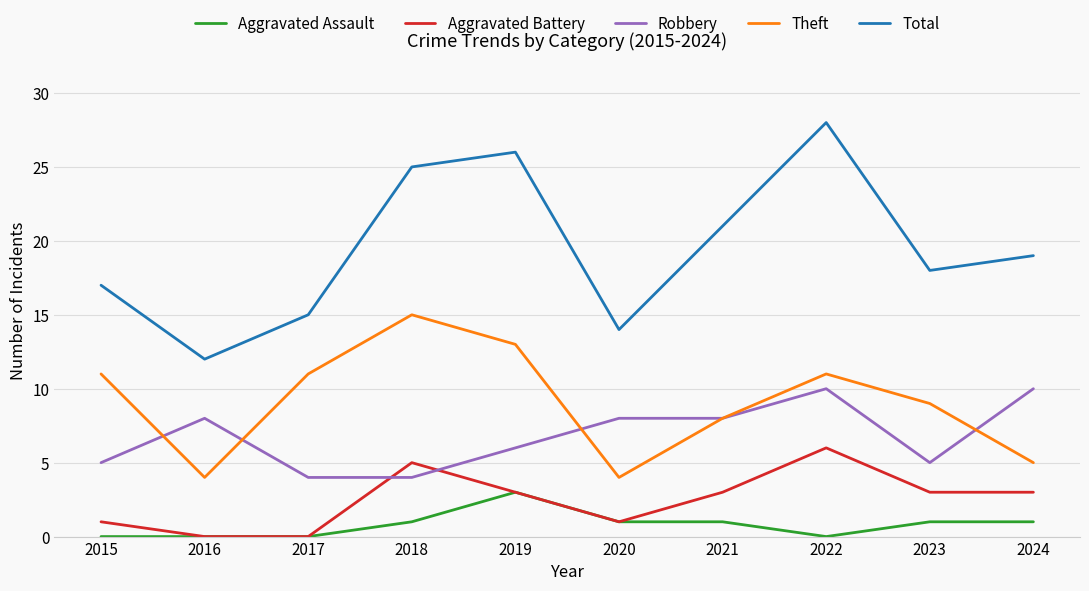

What is the average value of the Theft series?

9